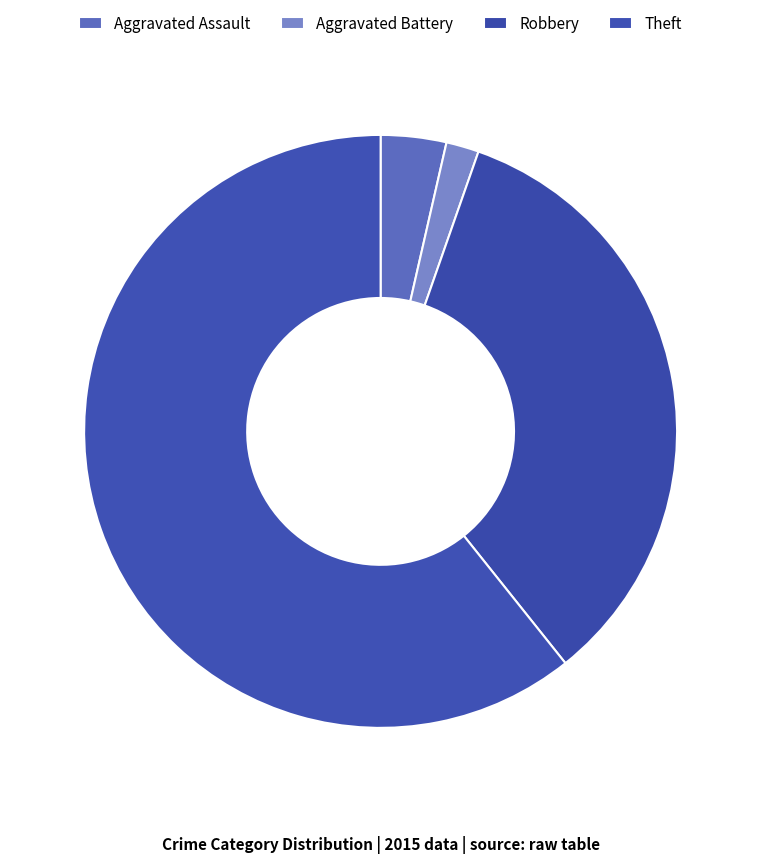

To the nearest percent, what is the difference between the Aggravated Battery and Theft slice percentages?

59%